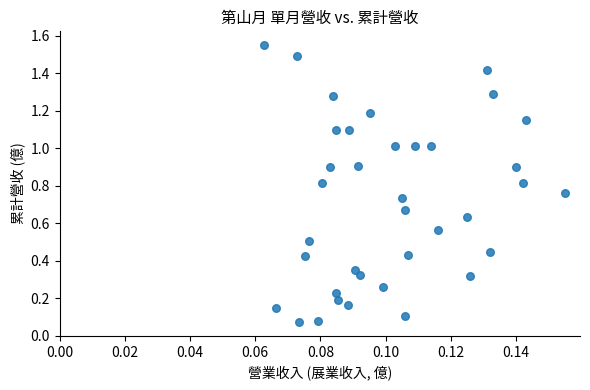

What is the range of Y values (max minus min)?

1.5